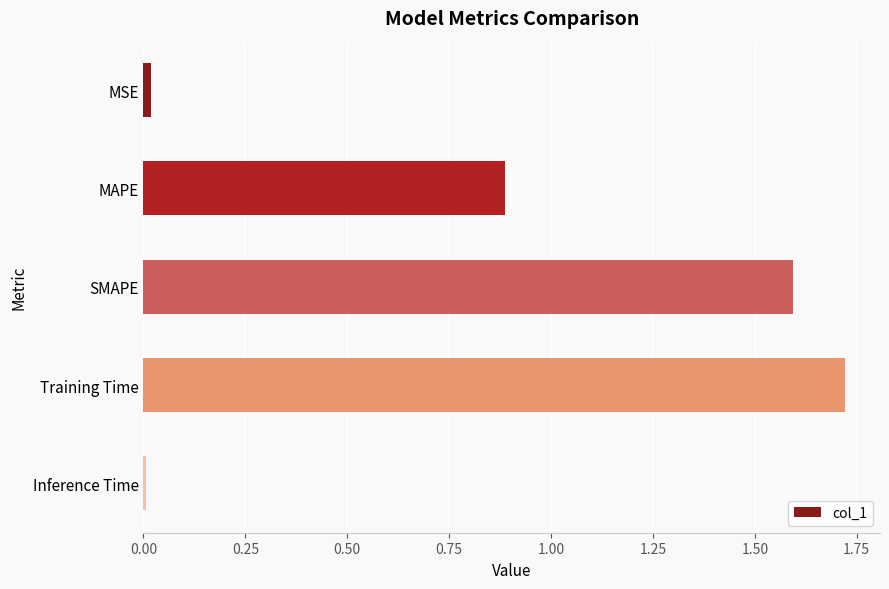

The chart shows a value of 1.6 at SMAPE. True or false?

True